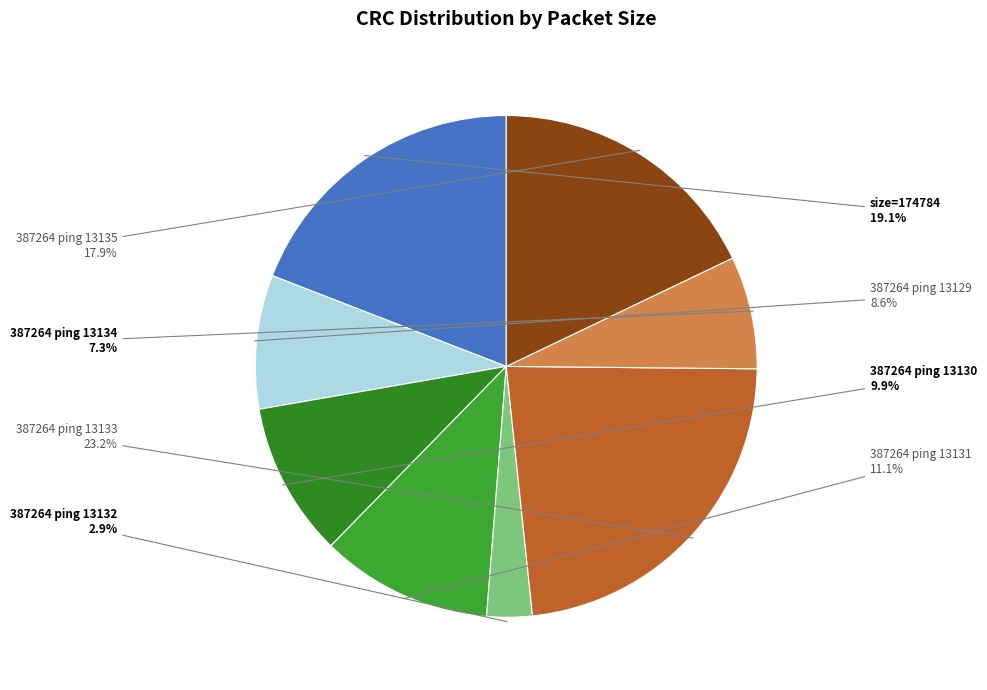

Which has a higher value, 387264 ping 13133 or 387264 ping 13132?

387264 ping 13133